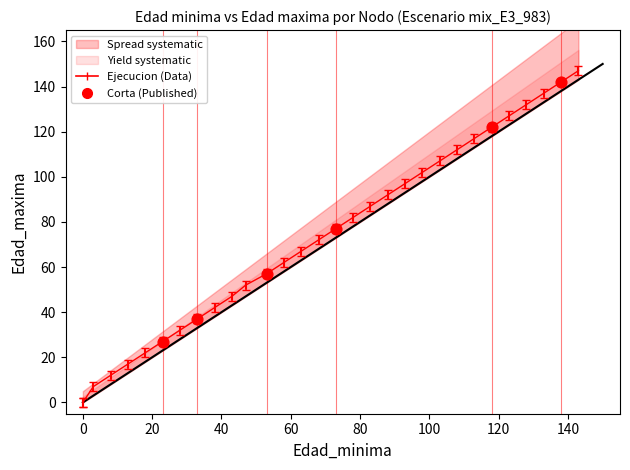

What Y value in the scatter plot is closest to 84?

77